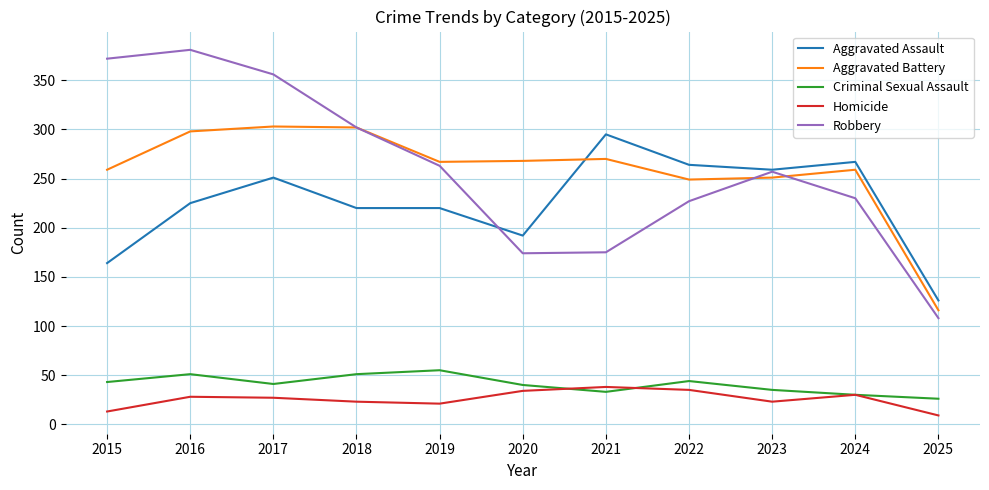

Does the chart display data point markers on the line(s)?

No